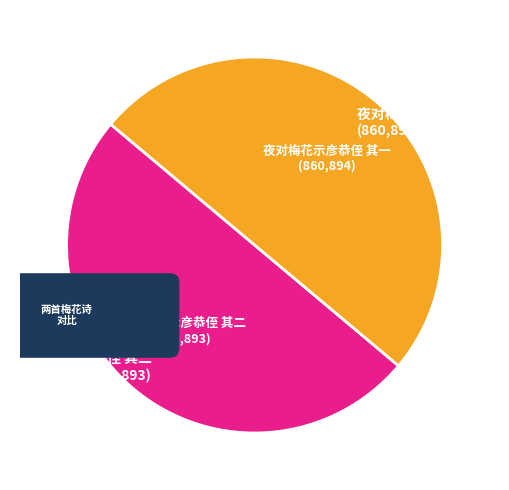

What percentage is the 夜对梅花示彦恭侄 其二 slice, to the nearest percent?

50%